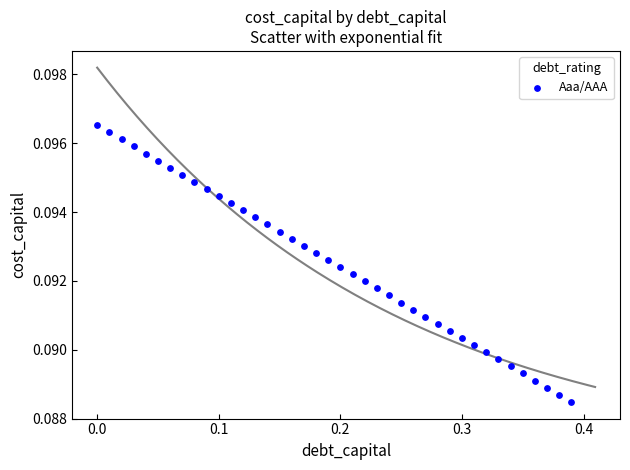

What is the range of X values (max minus min)?

0.4